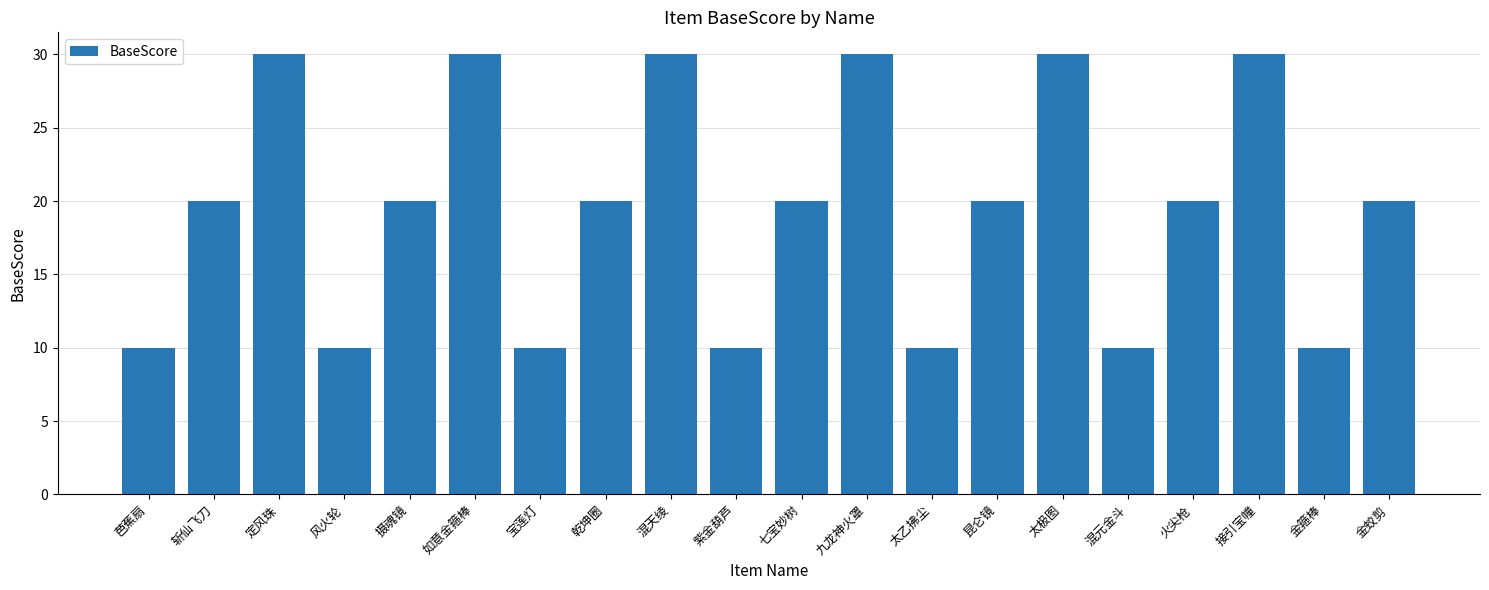

Reading left to right, what are all the values shown in this chart?

10	20	30	10	20	30	10	20	30	10	20	30	10	20	30	10	20	30	10	20